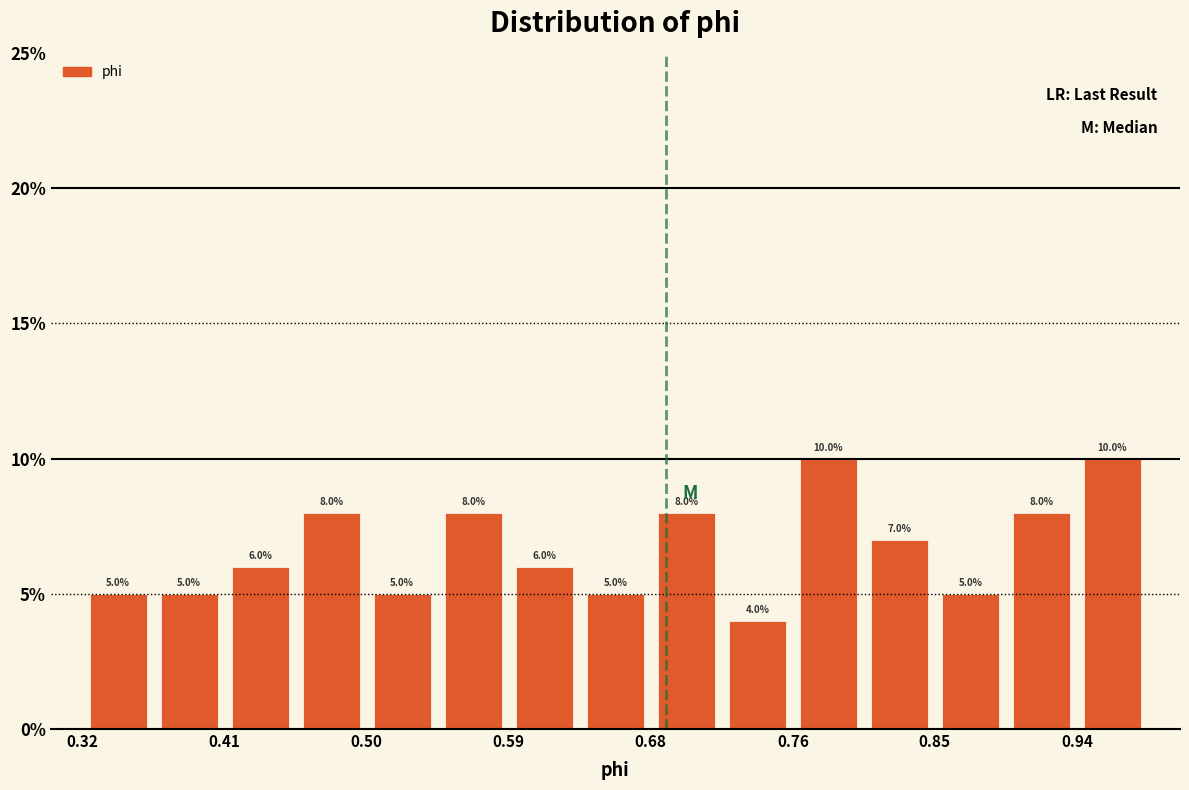

Reading left to right, list every bar in this chart as the range it spans on the x-axis followed by its height. The bar edges are not printed on the chart, so give them approximately, as read against the axis.

0.32 to 0.37: 5.0
0.37 to 0.41: 5.0
0.41 to 0.45: 6.0
0.45 to 0.50: 8.0
0.50 to 0.54: 5.0
0.54 to 0.59: 8.0
0.59 to 0.63: 6.0
0.63 to 0.68: 5.0
0.68 to 0.72: 8.0
0.72 to 0.76: 4.0
0.76 to 0.81: 10.0
0.81 to 0.85: 7.0
0.85 to 0.90: 5.0
0.90 to 0.94: 8.0
0.94 to 0.99: 10.0